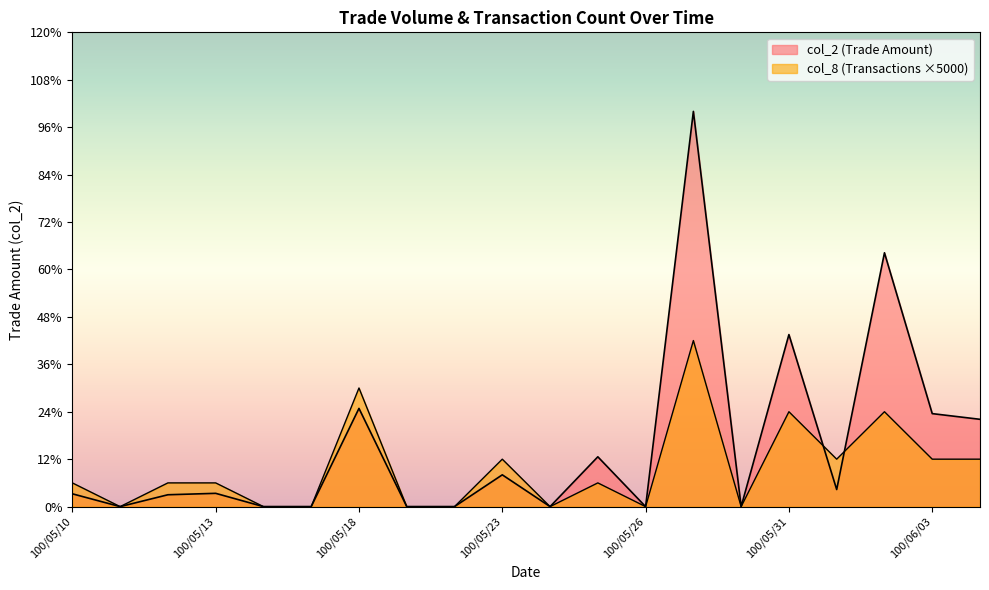

What is the greatest value displayed?

83300